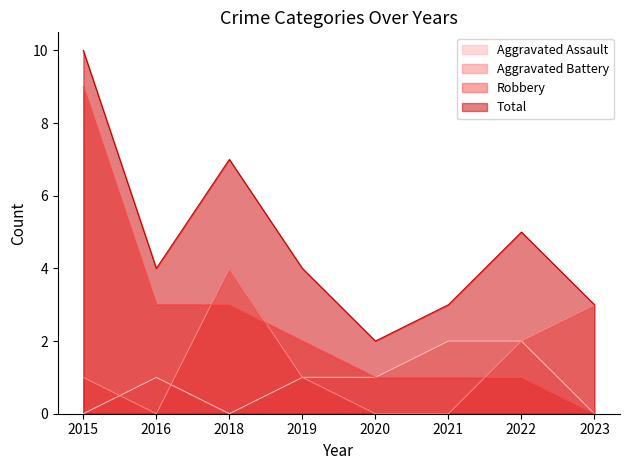

Reading right to left, what are all the values shown in this chart?

Aggravated Assault: 0	2	2	1	1	0	1	0
Aggravated Battery: 3	2	0	0	1	4	0	1
Robbery: 0	1	1	1	2	3	3	9
Total: 3	5	3	2	4	7	4	10